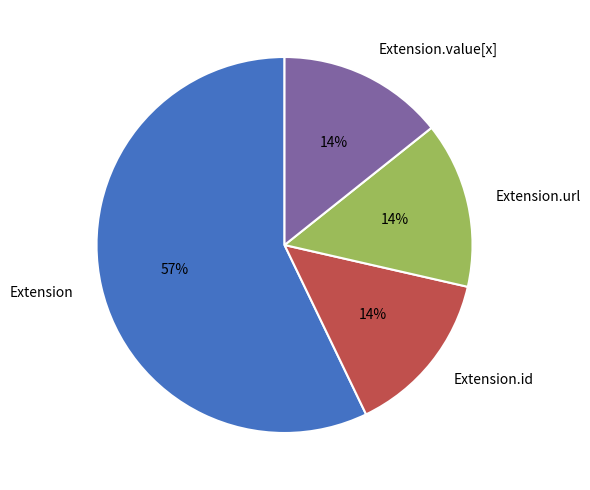

Is there any slice that represents more than half of the pie?

Yes